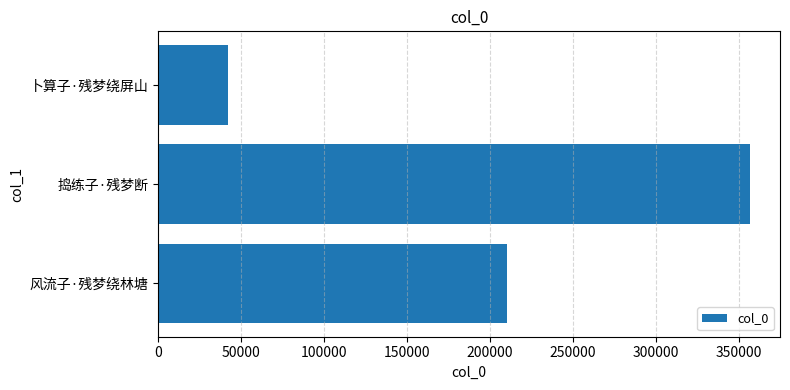

What is the average value?

203060